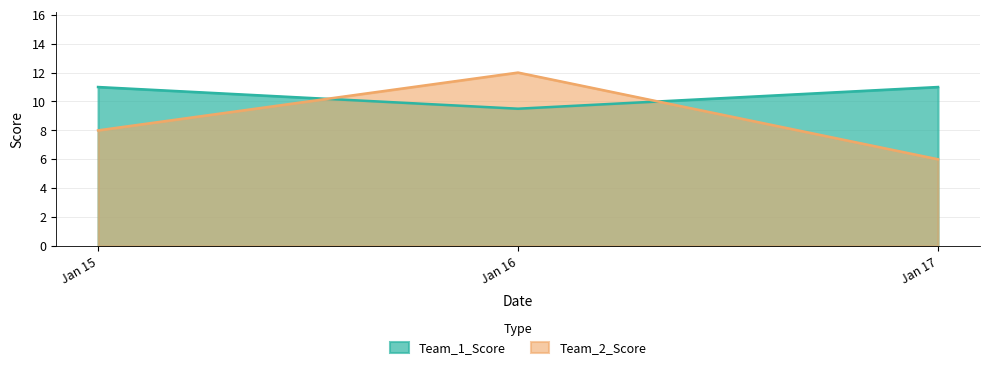

What are all the series names shown in the legend?

Team_1_Score, Team_2_Score